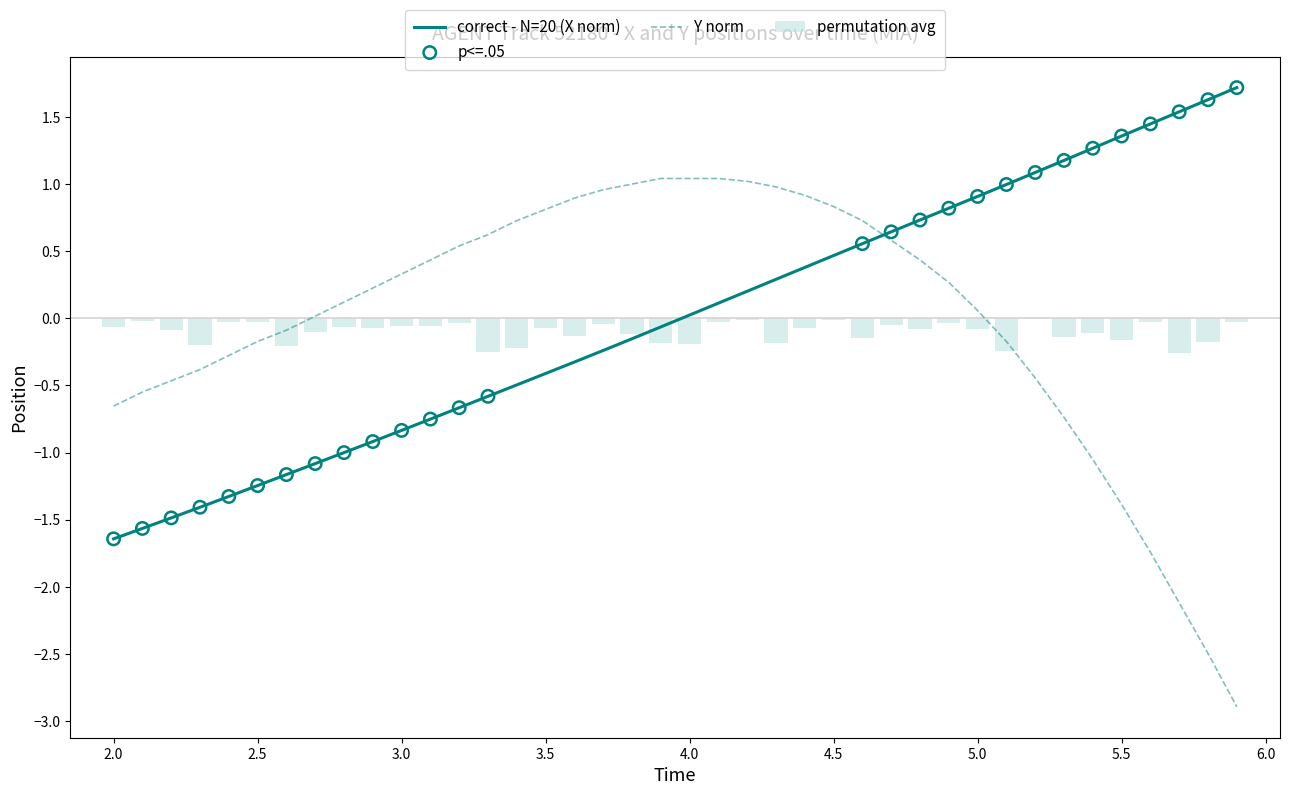

Which series contains the lowest Y value?

Y